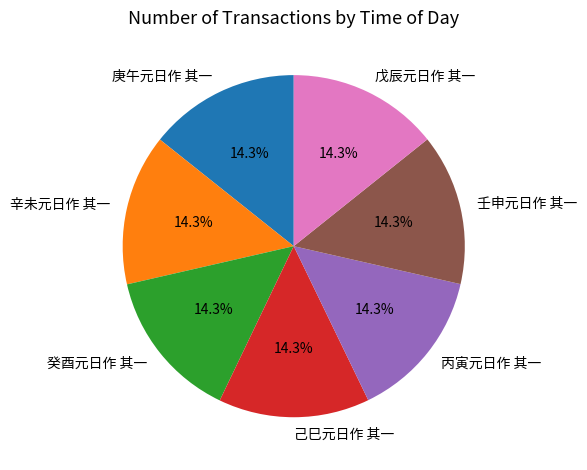

To the nearest percent, what percentage of the pie is 癸酉元日作 其一?

14%